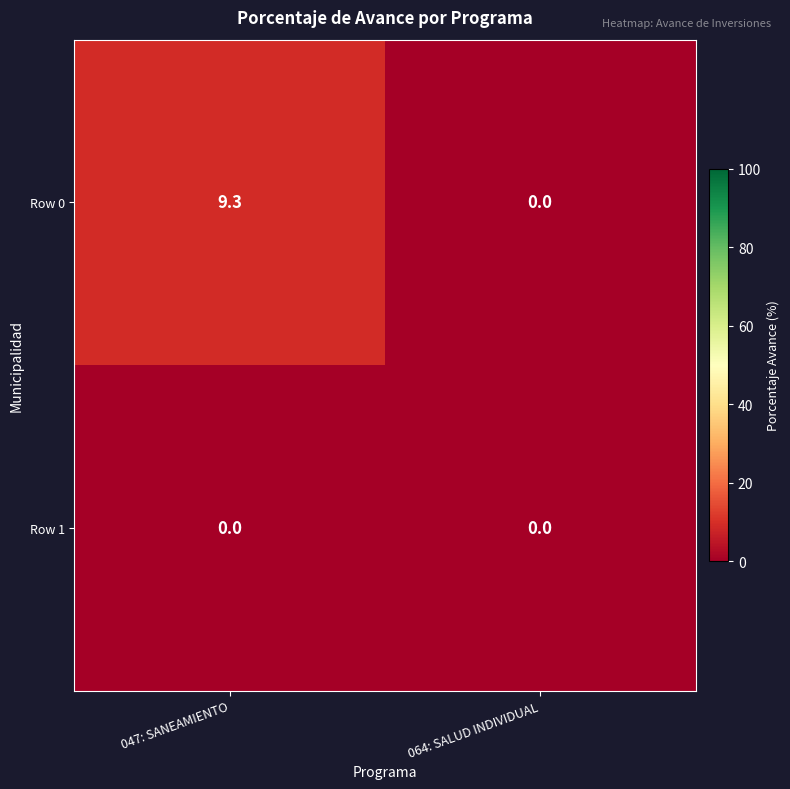

At which category does the chart reach its peak across all series?

047: SANEAMIENTO